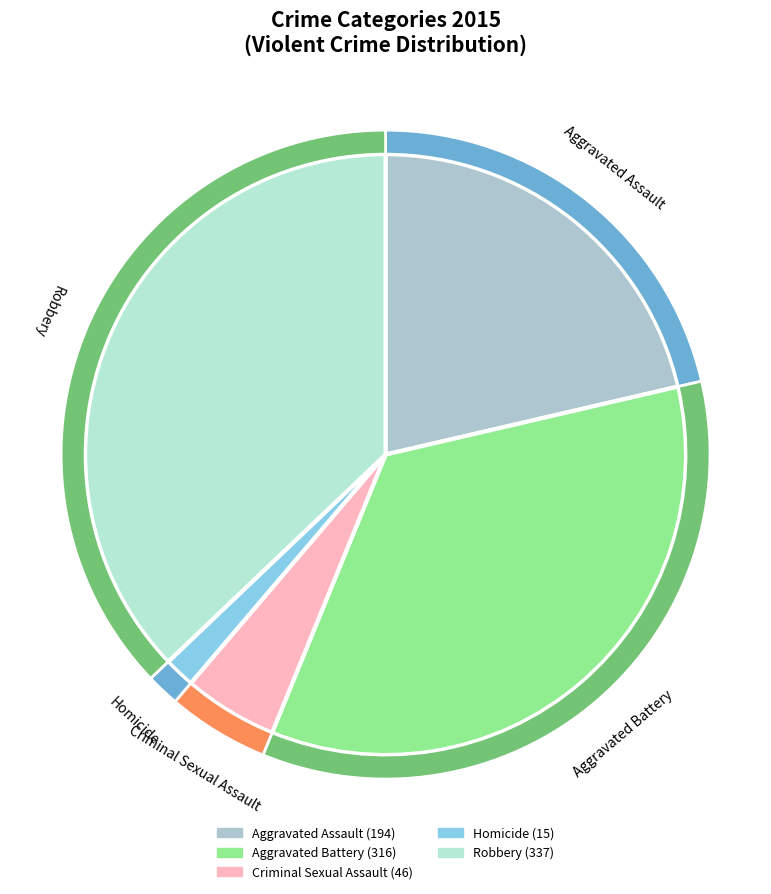

To the nearest percent, what portion does Homicide represent?

2%